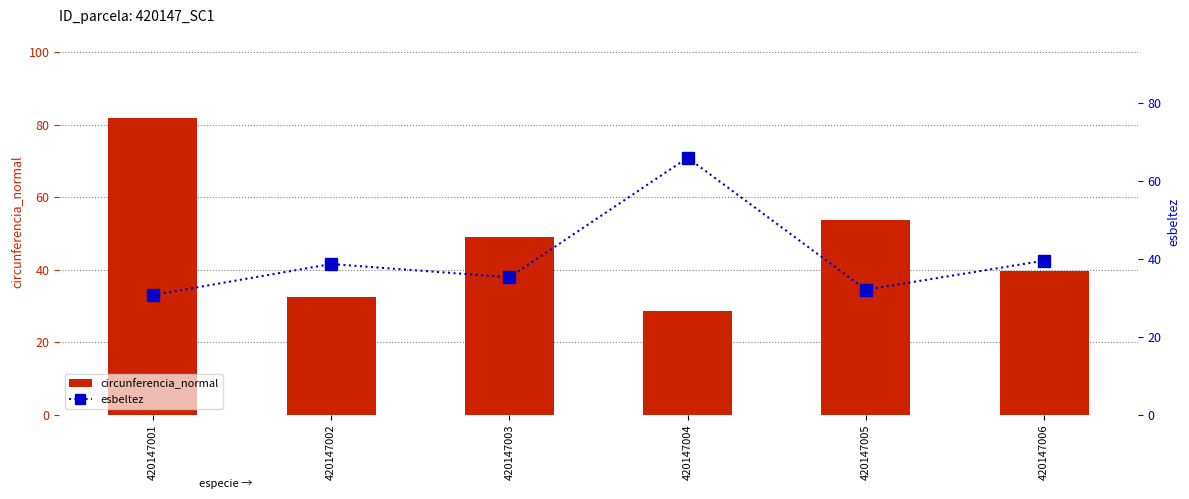

Reading left to right, extract all data points from this chart.

circunferencia_normal: 420147001=81.8	420147002=32.5	420147003=49.0	420147004=28.6	420147005=53.9	420147006=39.7
esbeltez: 420147001=30.7	420147002=38.6	420147003=35.3	420147004=65.9	420147005=32.1	420147006=39.5